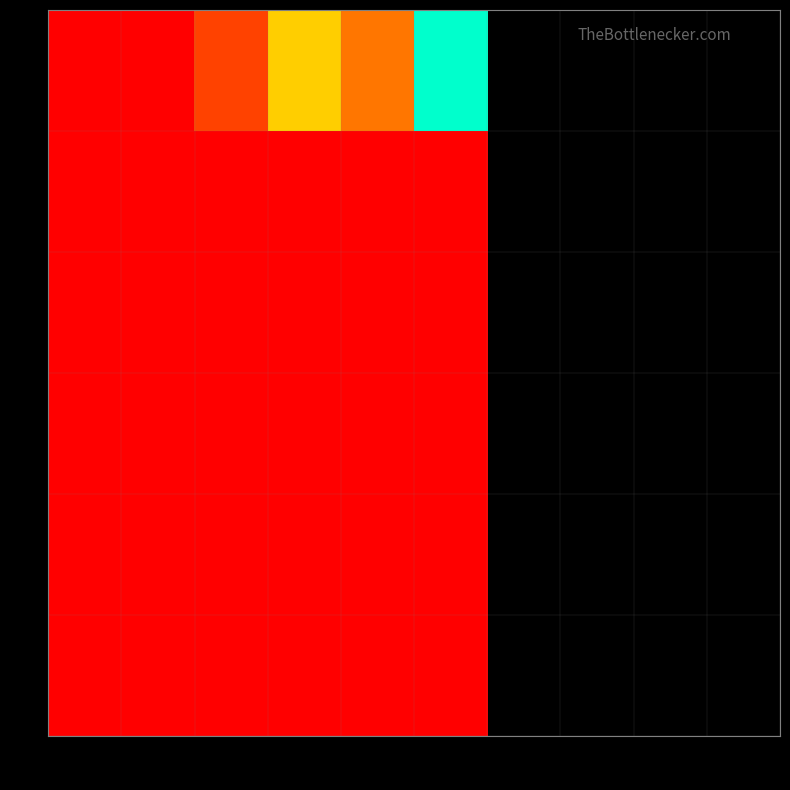

Rank the series by their maximum value, from highest to lowest.

0, 1, 2, 3, 4, 5